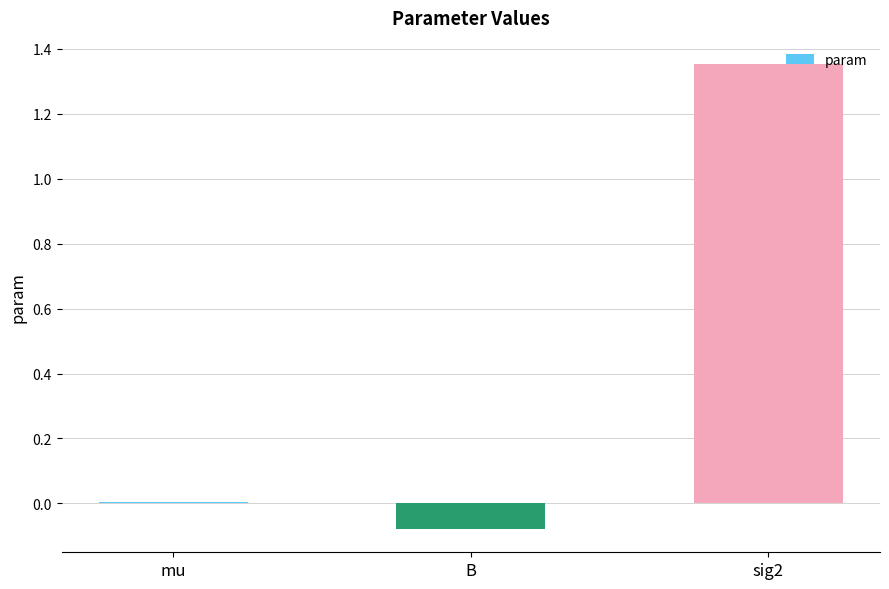

Count the number of categories in the chart.

3